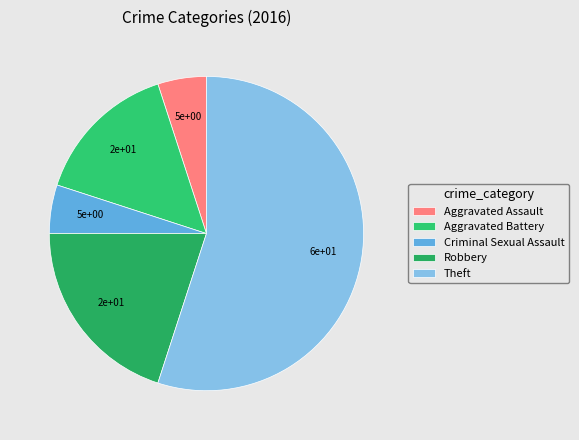

Do Criminal Sexual Assault and Theft together represent more than half of the pie?

Yes